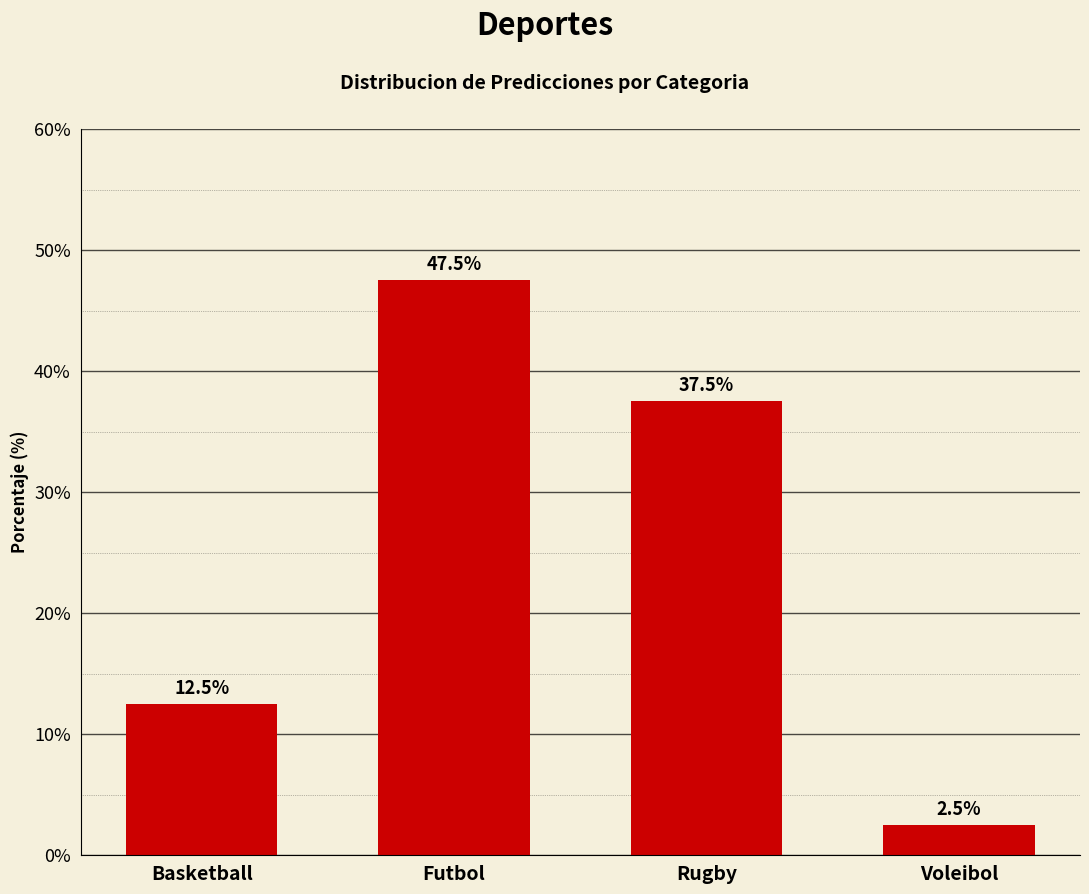

Reading left to right, extract all data points from this chart.

12.5	47.5	37.5	2.5